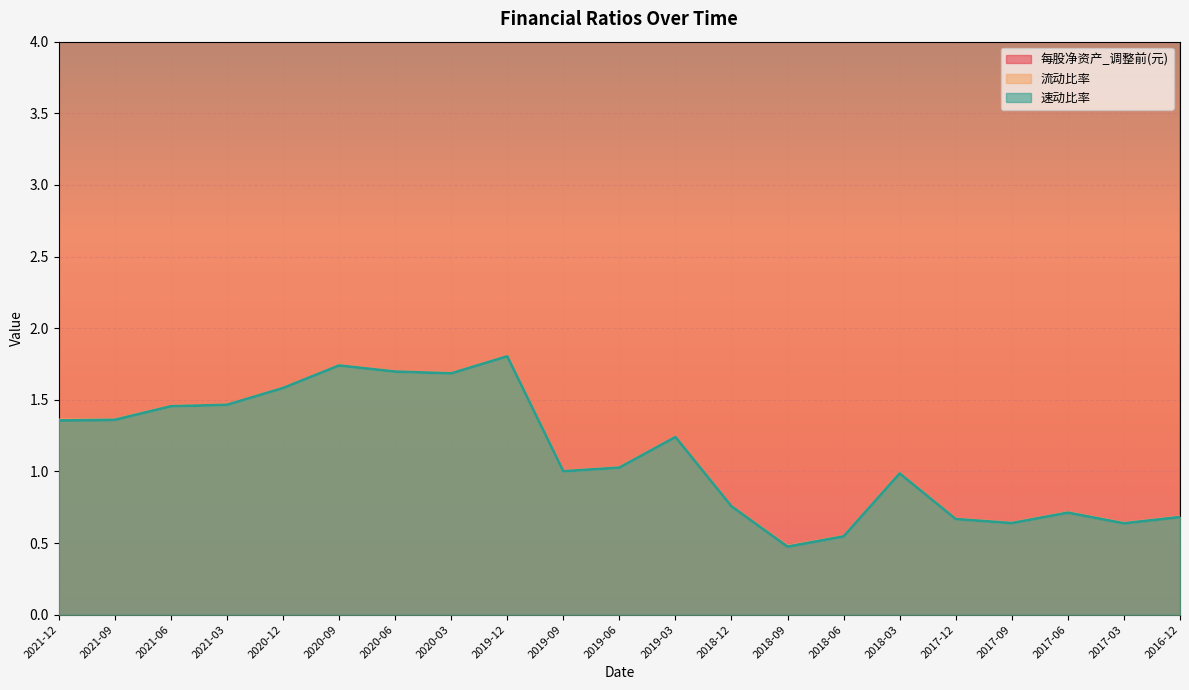

Rank the series by their maximum value, from highest to lowest.

每股净资产_调整前(元), 流动比率, 速动比率